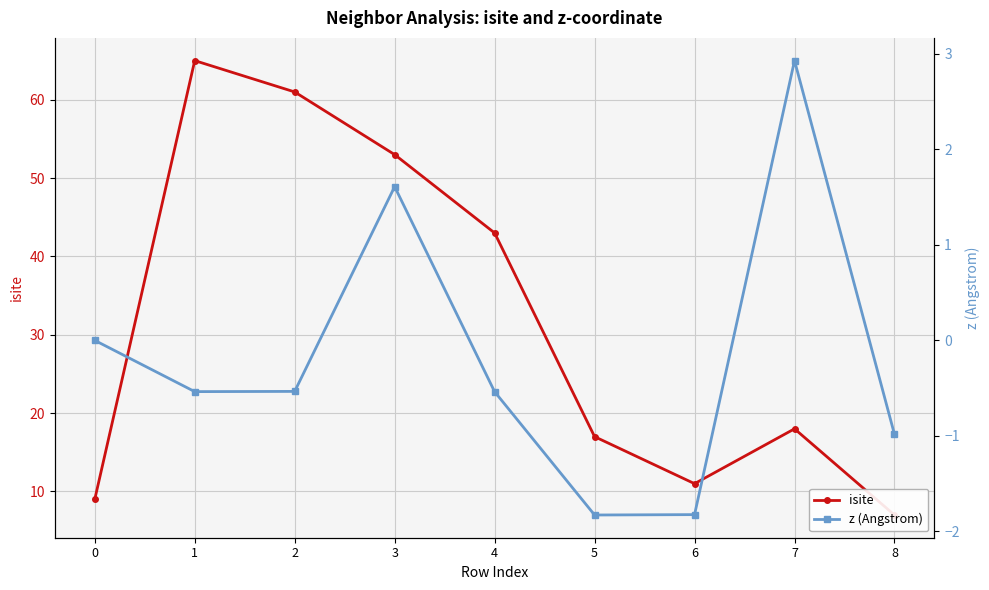

What is the total value across all series at 1?

64.5